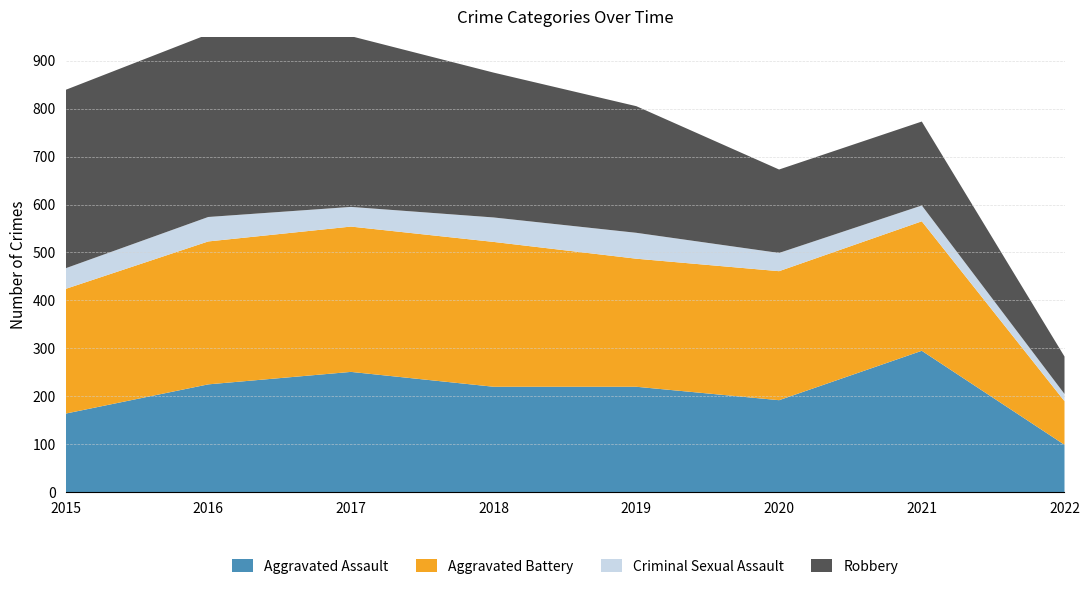

Reading left to right, list all the values displayed in this chart.

Aggravated Assault: 2015=164	2016=225	2017=251	2018=220	2019=220	2020=192	2021=295	2022=99
Aggravated Battery: 2015=260	2016=298	2017=303	2018=302	2019=267	2020=269	2021=270	2022=91
Criminal Sexual Assault: 2015=43	2016=51	2017=41	2018=51	2019=54	2020=38	2021=33	2022=15
Robbery: 2015=372	2016=381	2017=356	2018=302	2019=264	2020=174	2021=175	2022=78